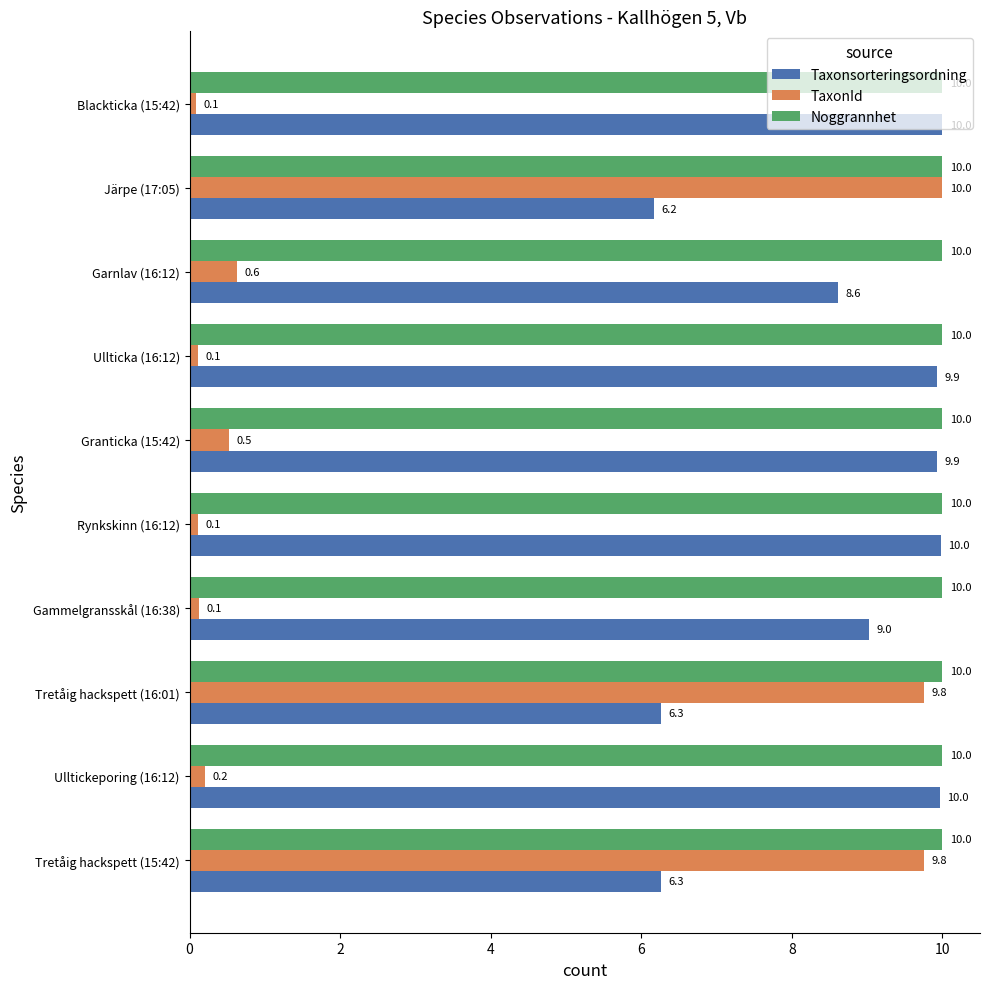

Which series has the widest spread of values?

TaxonId